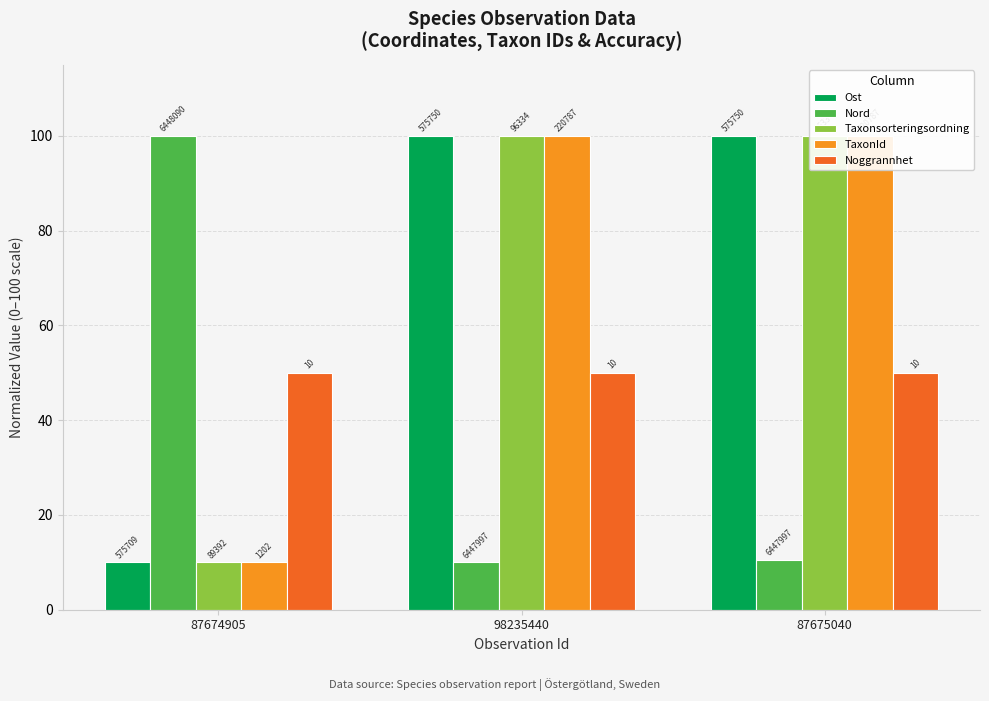

The Taxonsorteringsordning series shows 100.0 at 98235440. True or false?

True